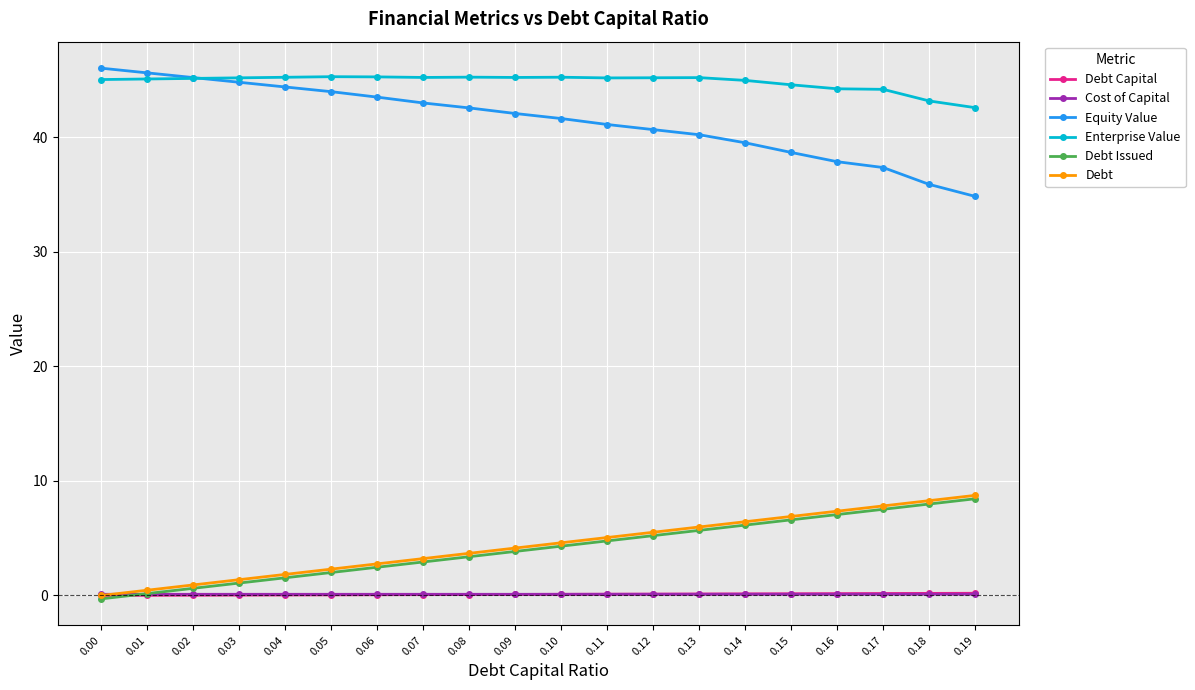

Is it true that Debt Capital equals 0.0 at 0.03?

True